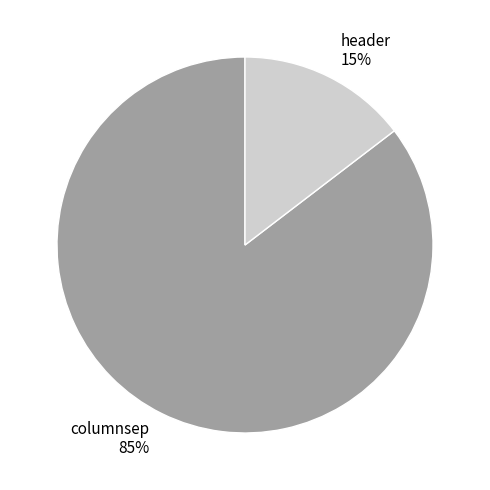

Which slice represents more than half of the pie?

columnsep